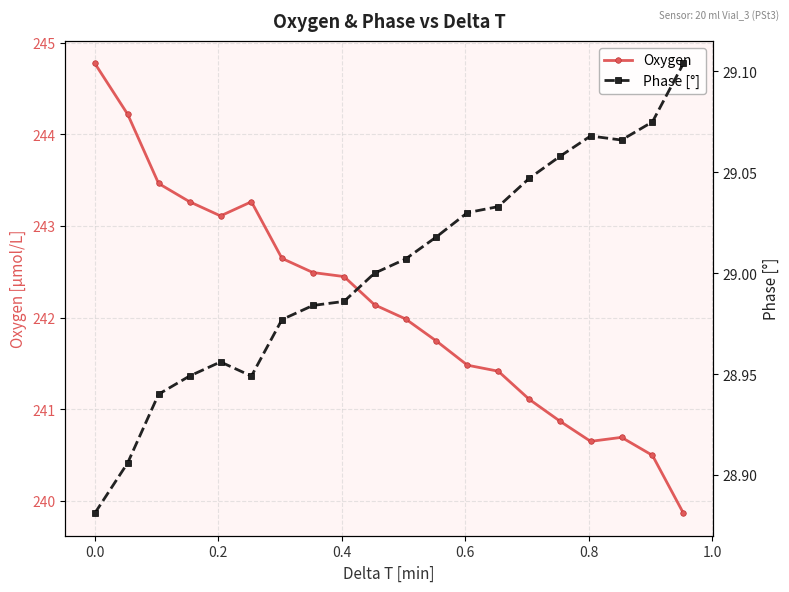

True or false: Oxygen has more than 0 points higher than both neighbors.

True